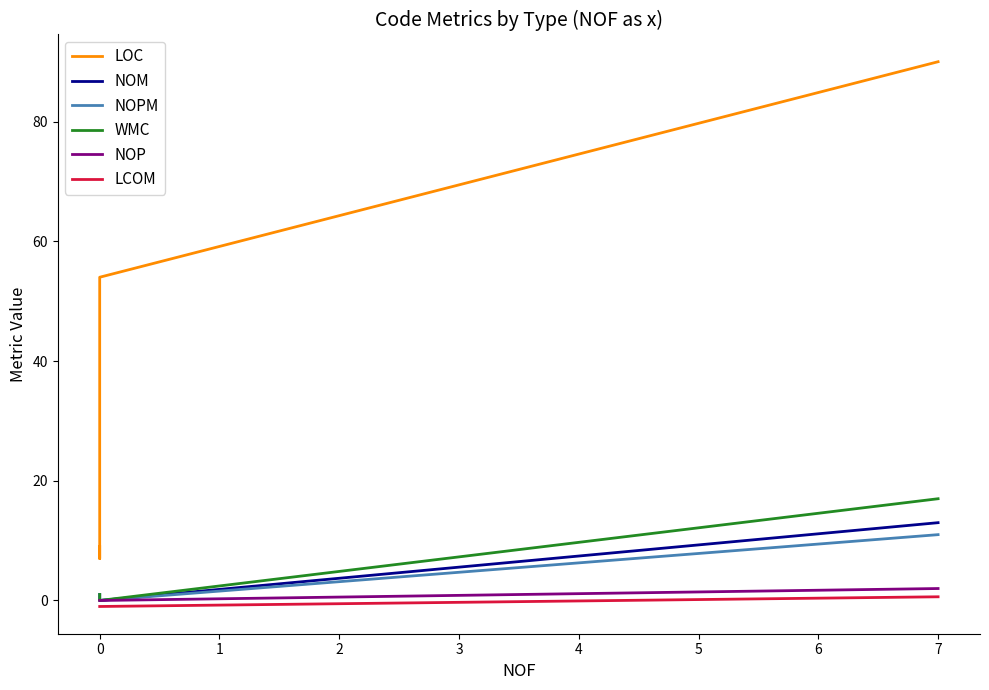

Which has a higher value, −1 or 1?

1